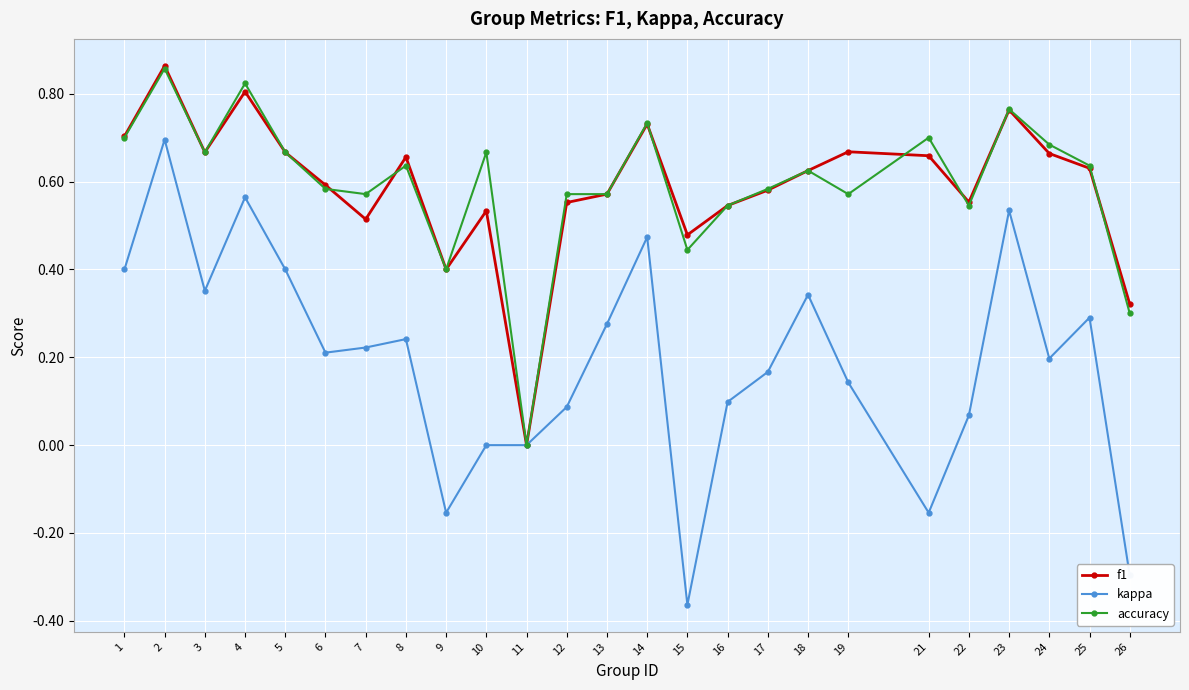

What is the total value across all series at 24?

1.5